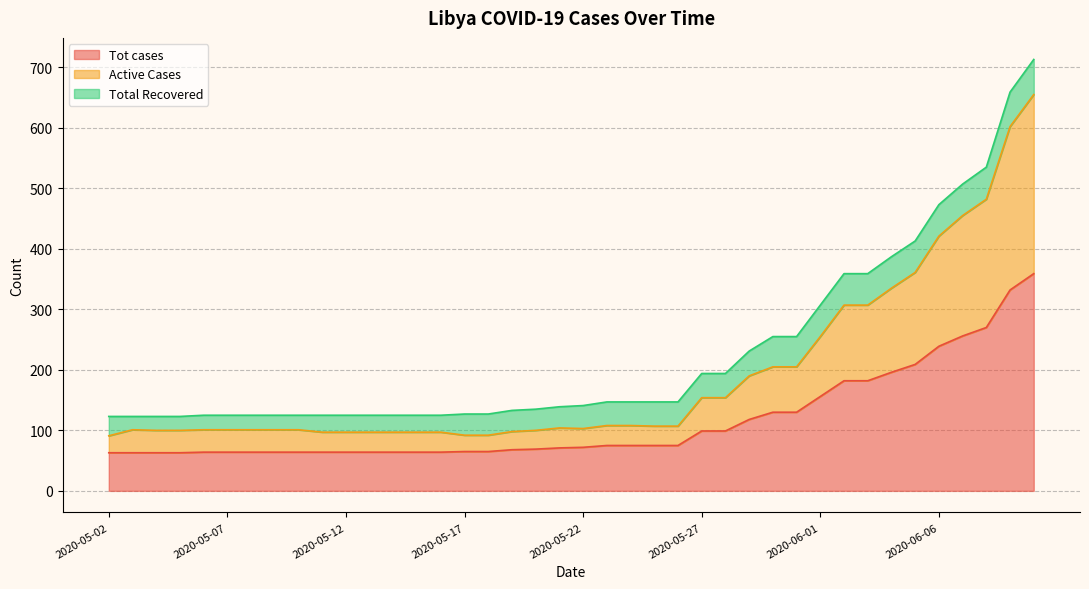

What is the minimum value for Tot cases?

63